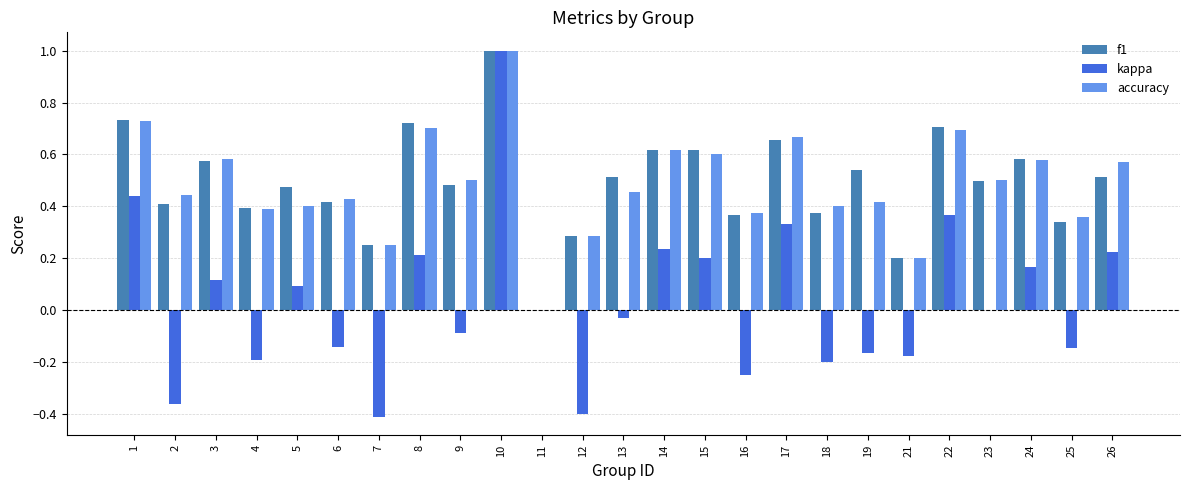

True or false: f1 has a value of 0.4 at 16.

True